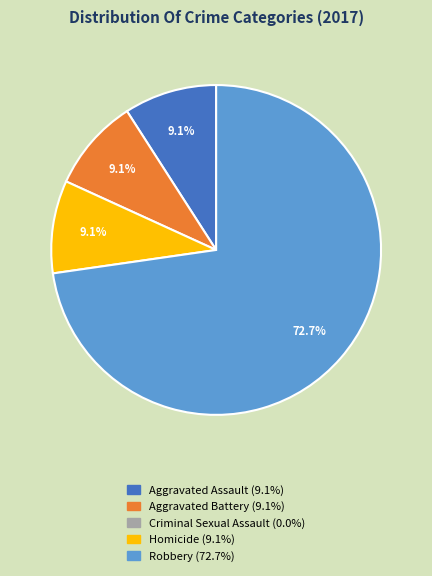

Is there any slice that represents more than half of the pie?

Yes